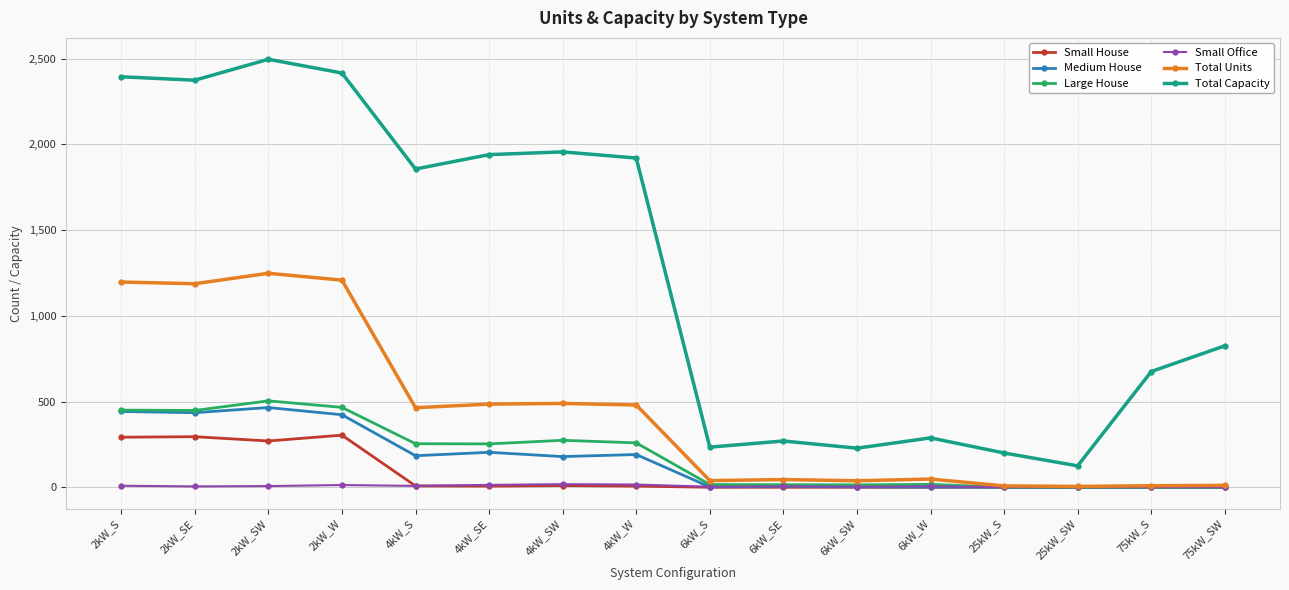

List the series in order of their peak value, lowest first.

Small Office, Small House, Medium House, Large House, Total Units, Total Capacity